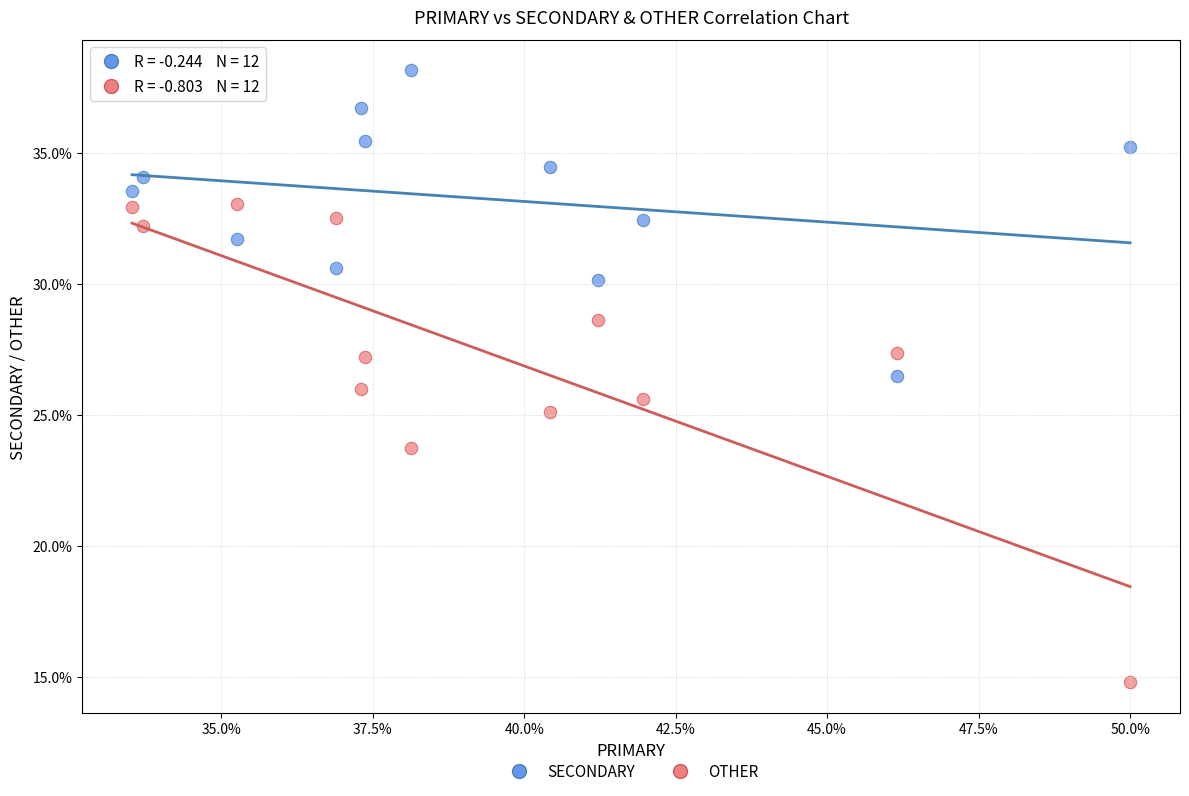

Which series has the largest Y range (max minus min)?

OTHER